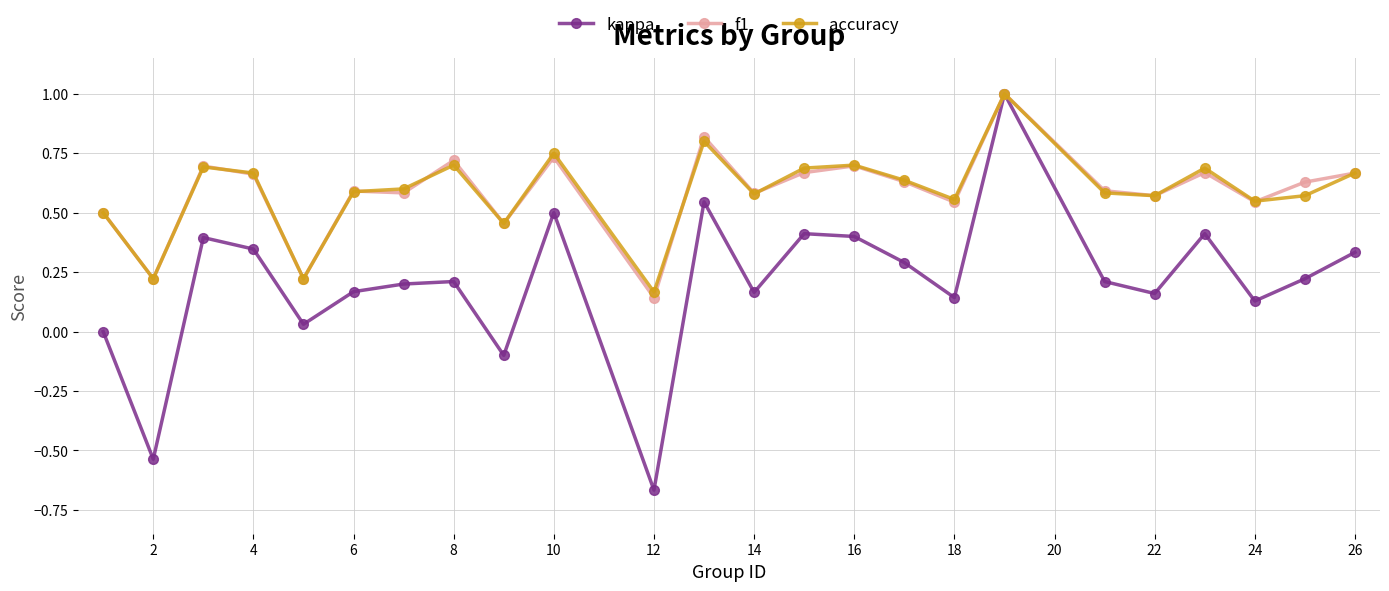

What is the sum of all kappa values?

5.0